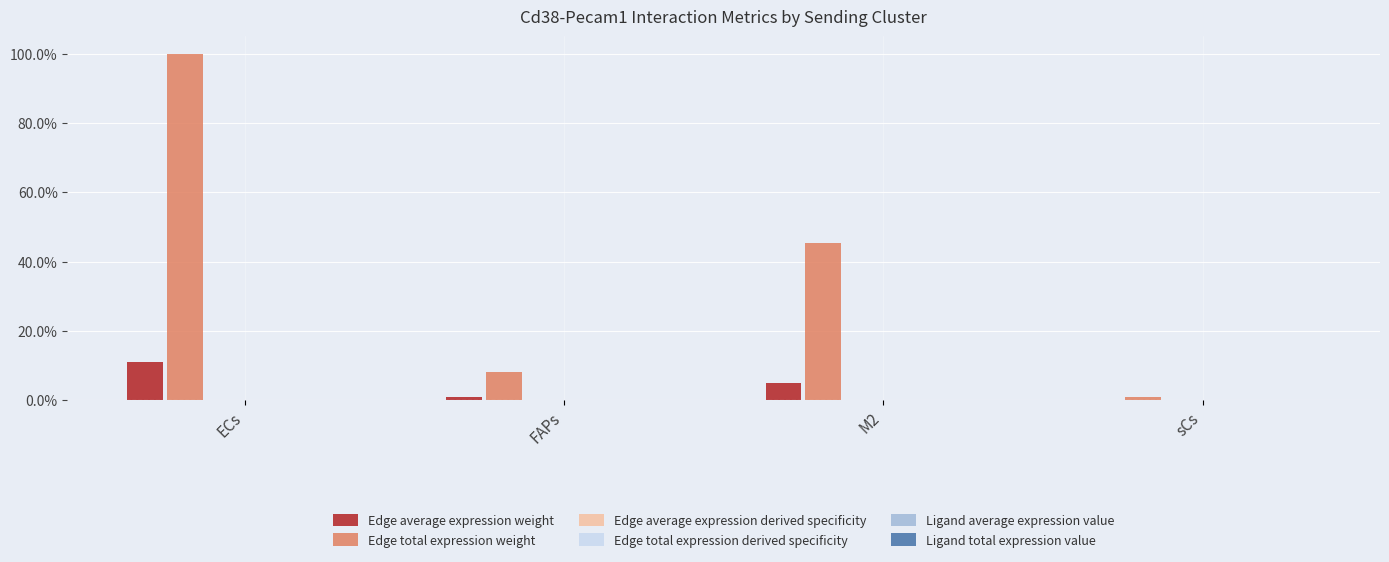

Between ECs and M2, which series saw the biggest shift?

Edge total expression weight